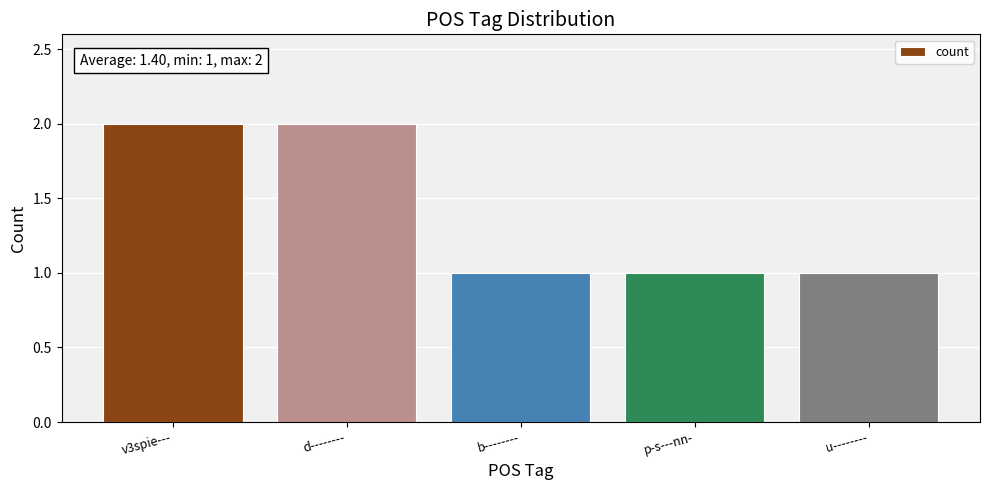

What is the label of the 2nd bar from the left?

d--------